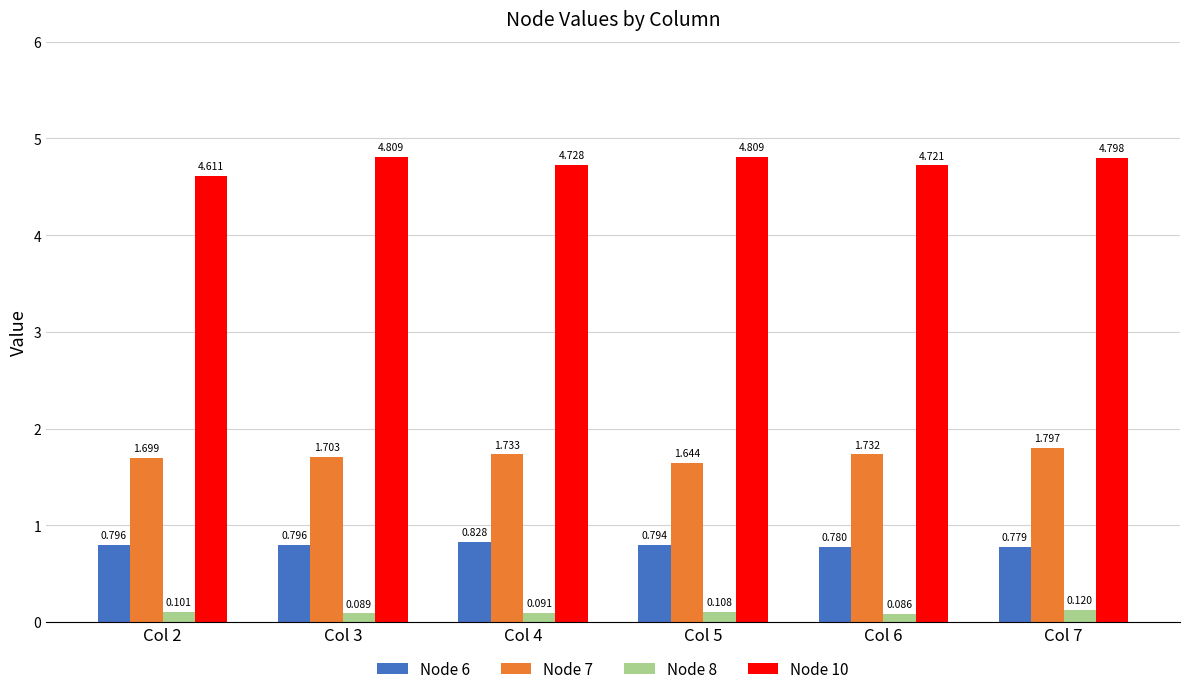

How many series are shown in this chart?

4